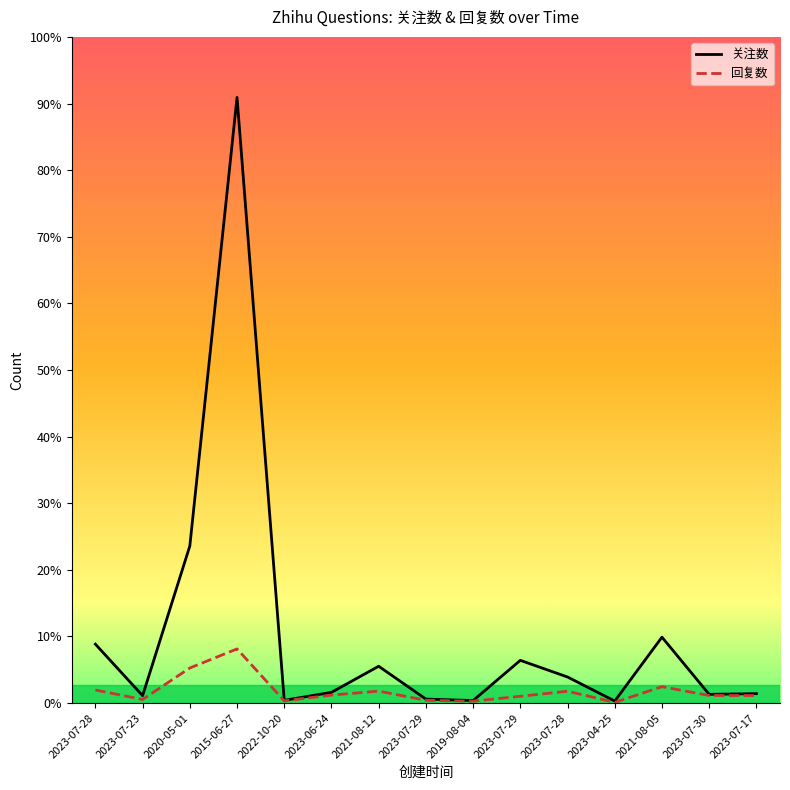

Is this an area chart (filled region under the line)?

No